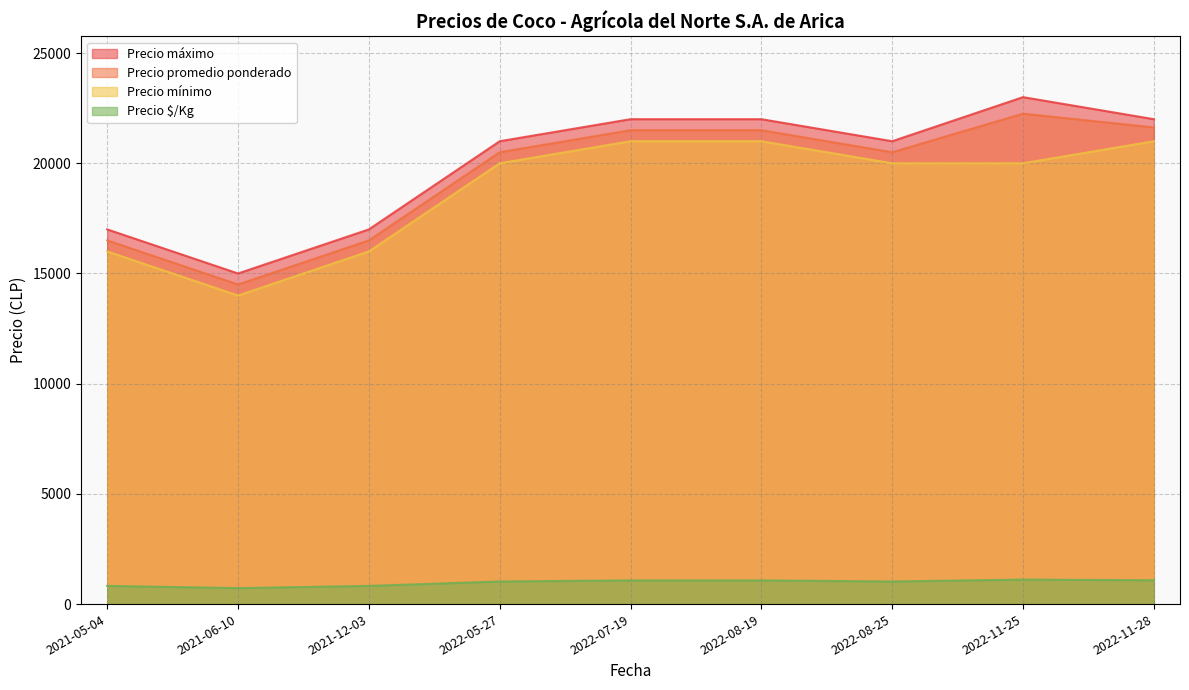

Reading left to right, transcribe all the data shown in this chart.

Precio promedio ponderado: 16500	14500	16500	20500	21500	21500	20500	22250	21625
Precio máximo: 17000	15000	17000	21000	22000	22000	21000	23000	22000
Precio mínimo: 16000	14000	16000	20000	21000	21000	20000	20000	21000
Precio $/Kg: 825	725	825	1025	1075	1075	1025	1112	1081